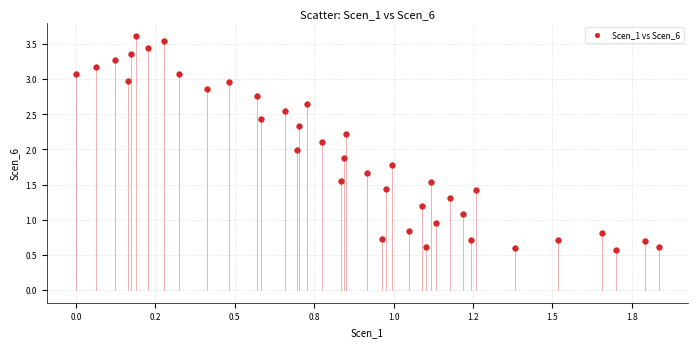

What is the range of Y values (max minus min)?

3.1